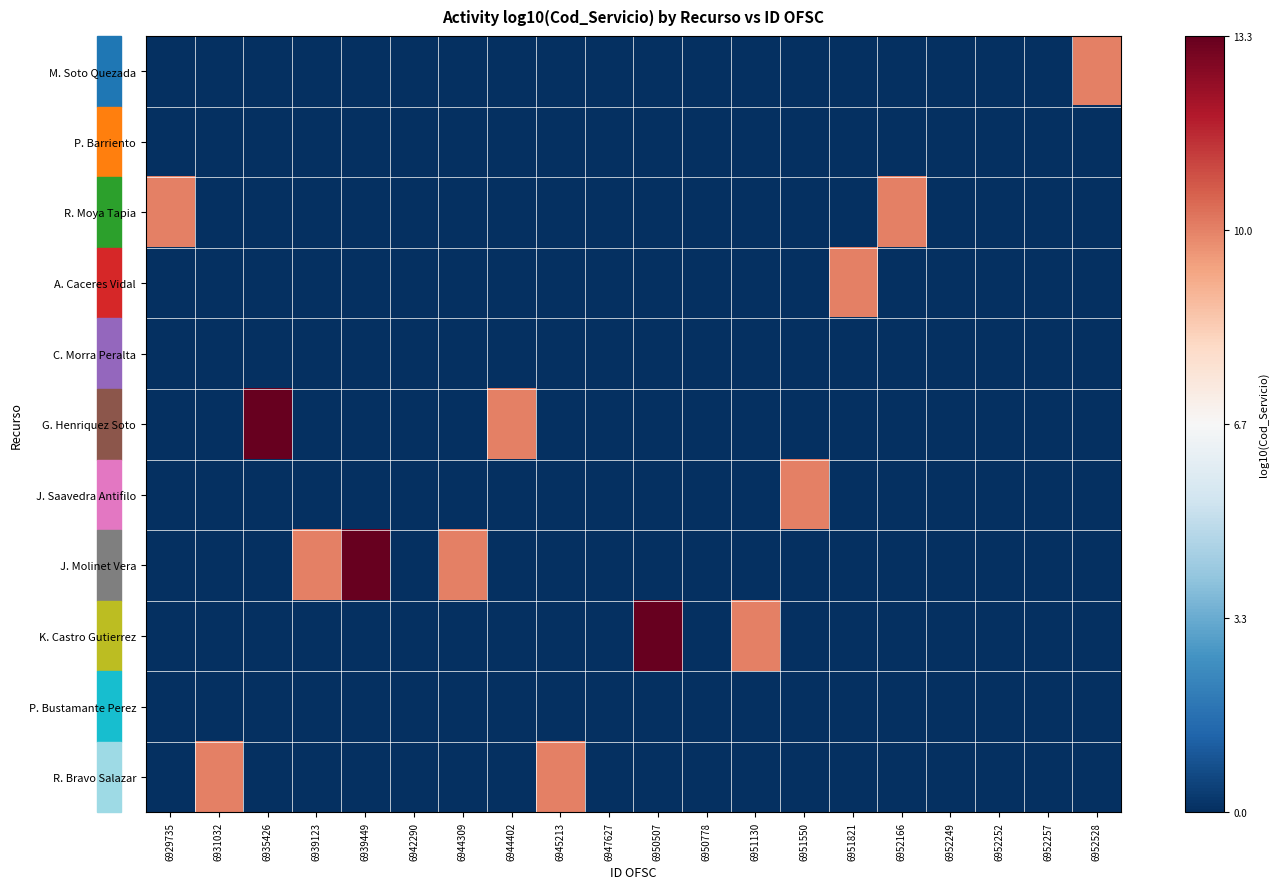

At which category is the sum across all series the highest?

6939449